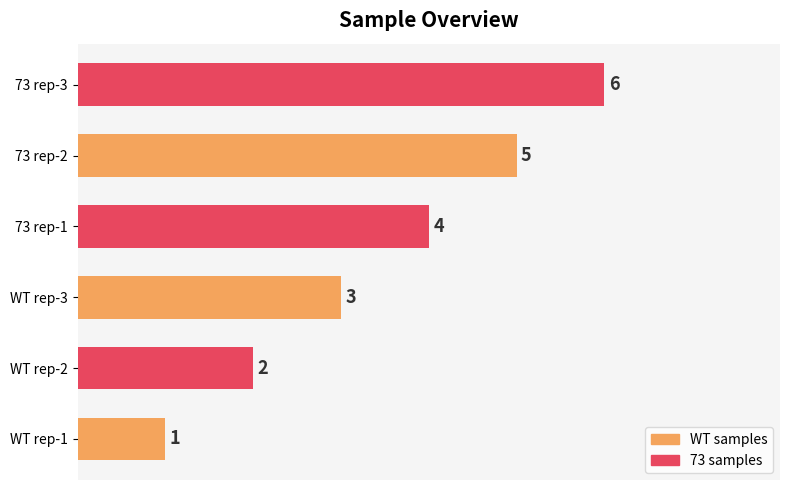

Which category has the highest value across all series?

73 rep-3